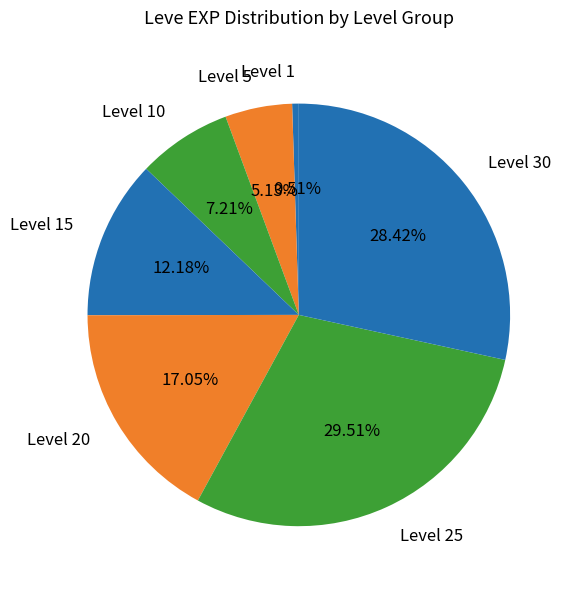

How much of the chart is everything except Level 30?

71.6%